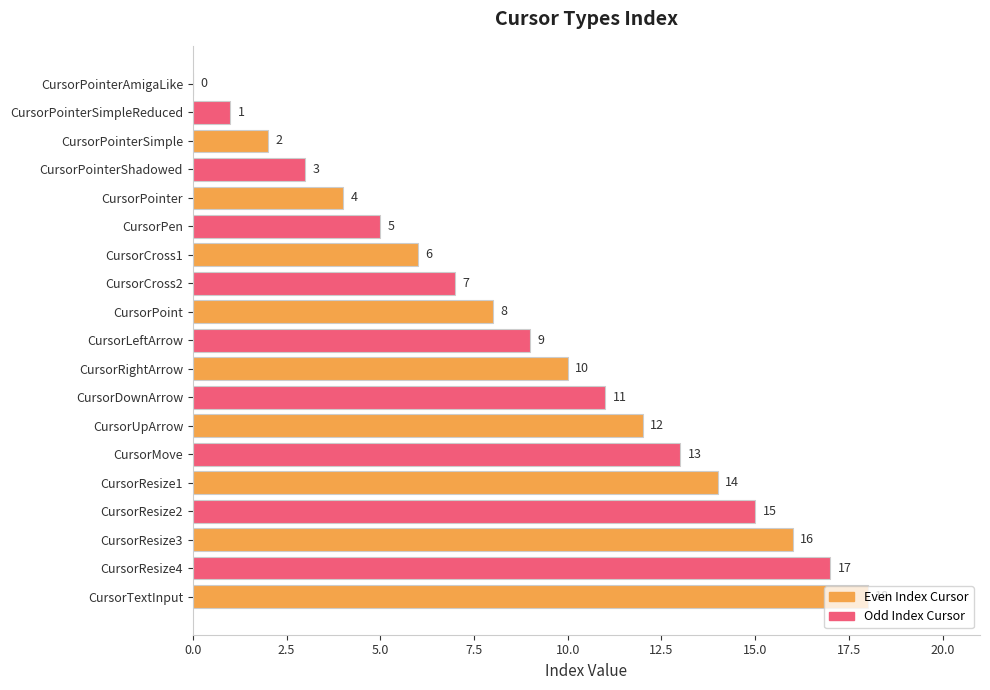

How many data points does each series have?

19